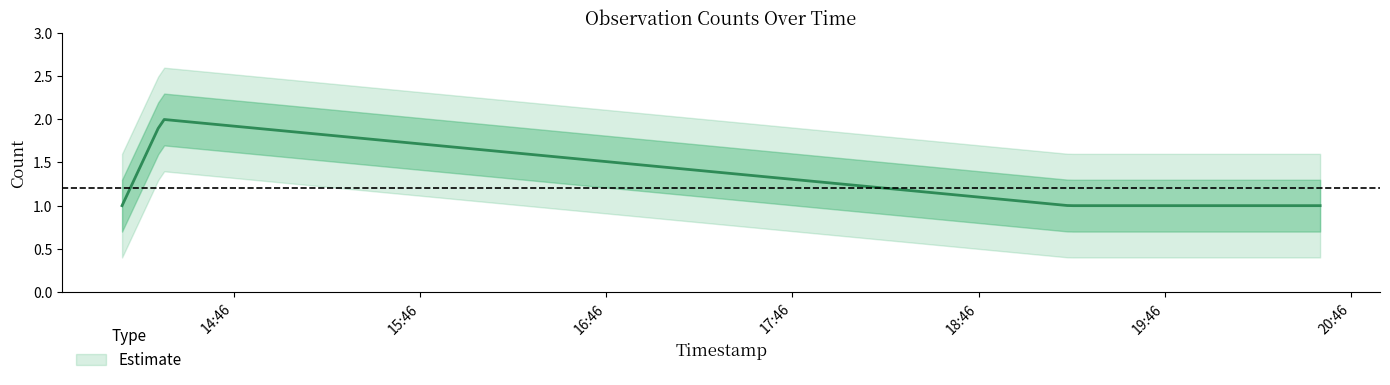

What is the value of the 3rd point from the left?

1